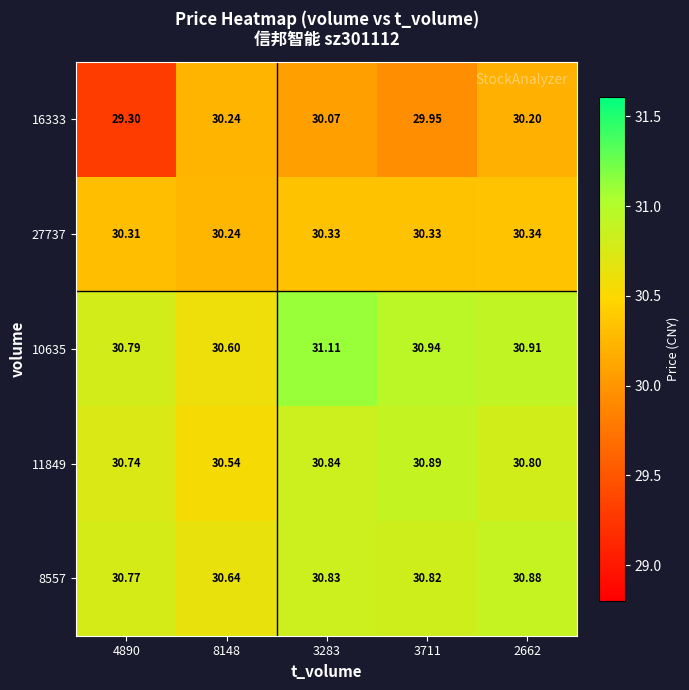

Is the value of 8557 at 2662 greater than the value of 11849 at 4890?

Yes